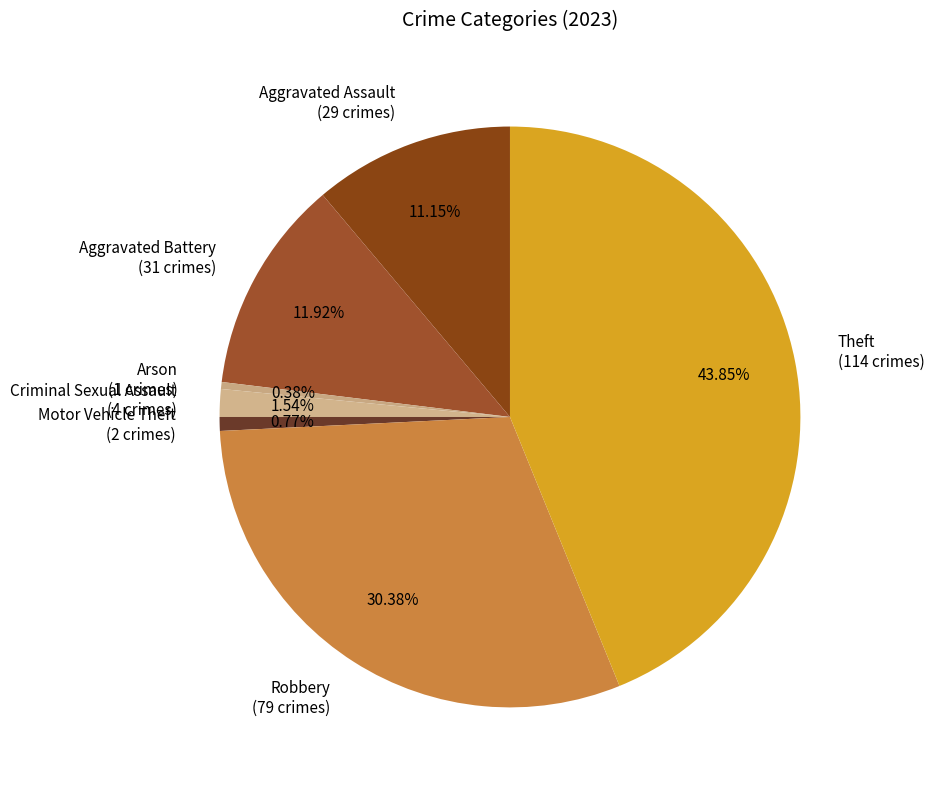

Combined, do Aggravated Battery and Arson account for over 50%?

No